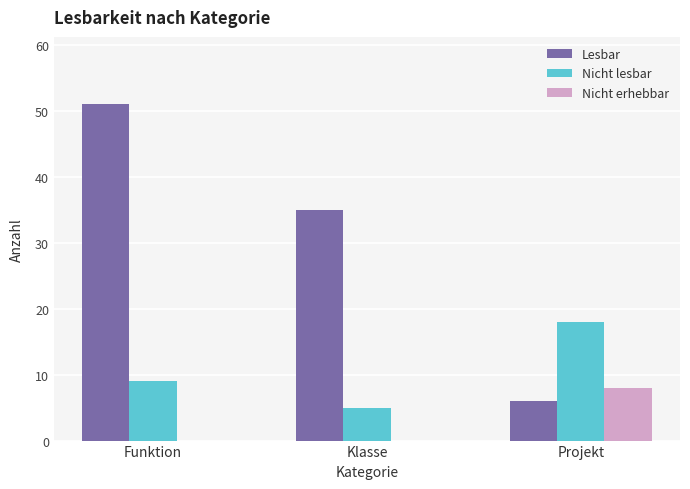

What are all the series names shown in the legend?

Lesbar, Nicht lesbar, Nicht erhebbar